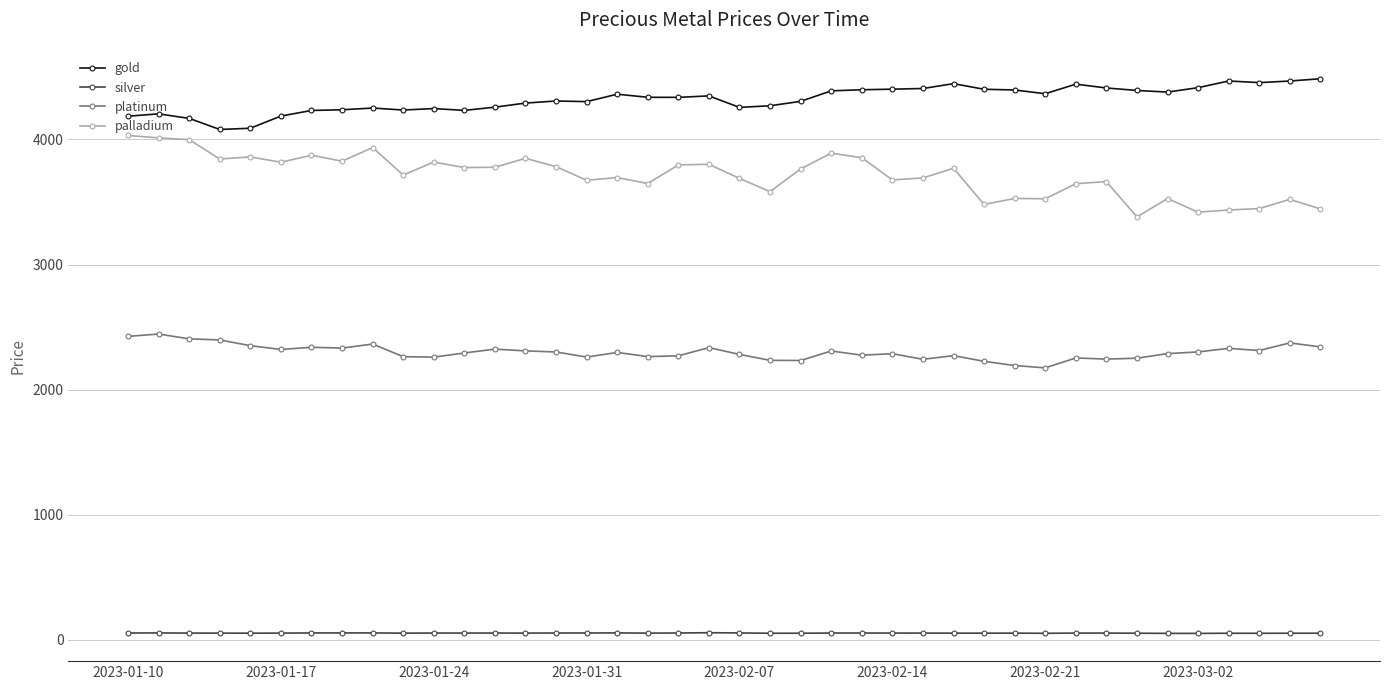

Which series has the largest total across all categories?

gold